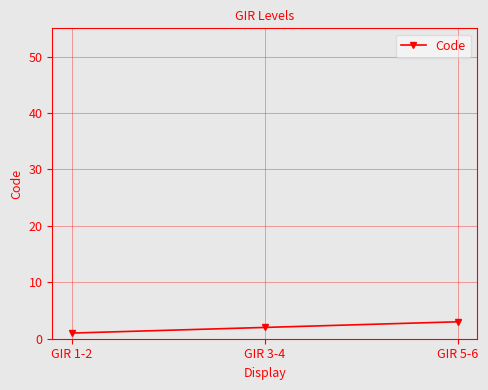

Reading right to left, extract all data points from this chart.

GIR 5-6=3	GIR 3-4=2	GIR 1-2=1